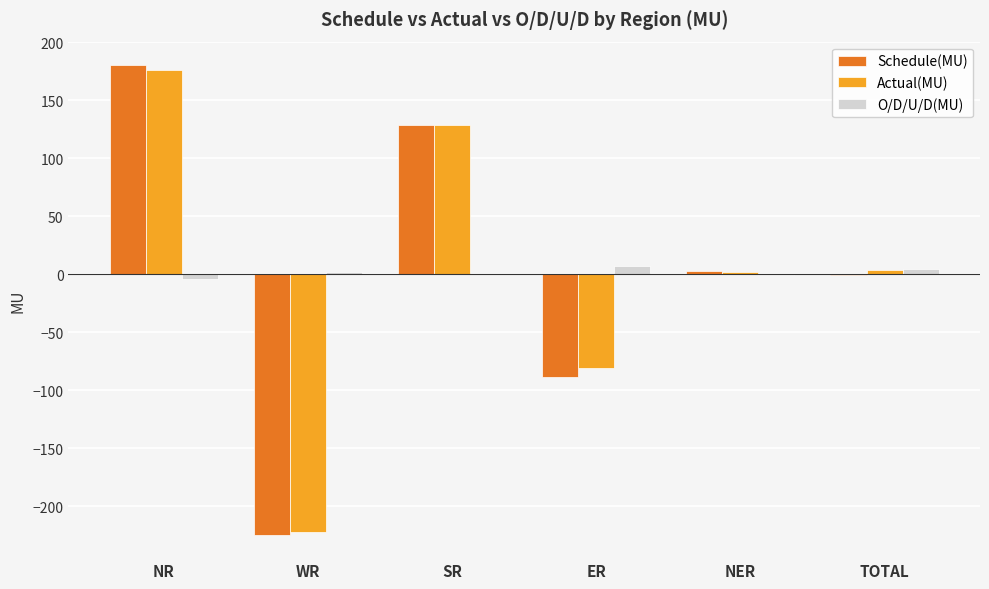

What is the maximum value shown in the chart?

180.5